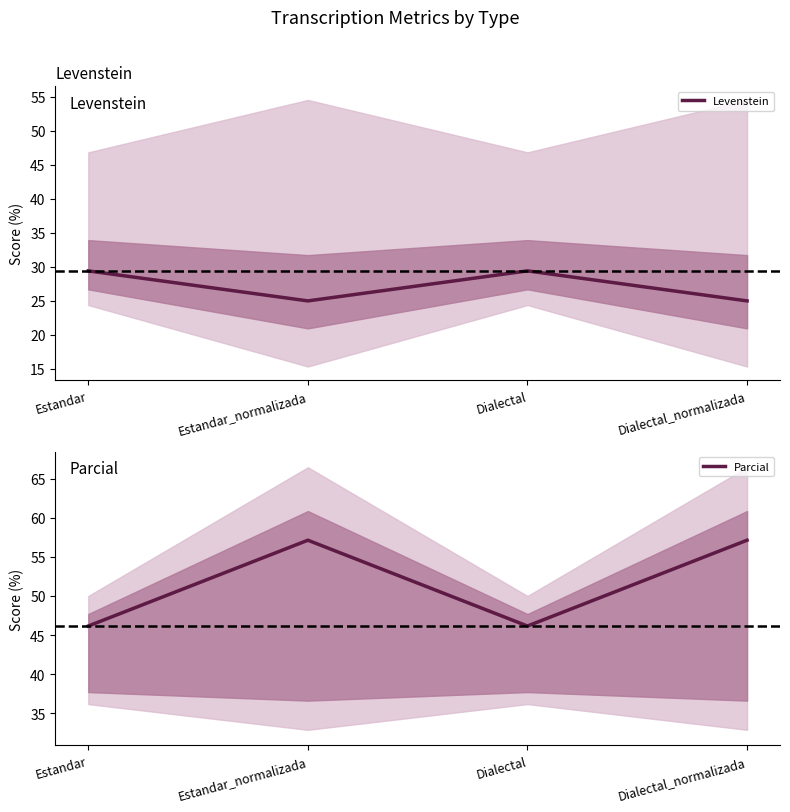

What is the lowest value of the Levenstein series?

25.0